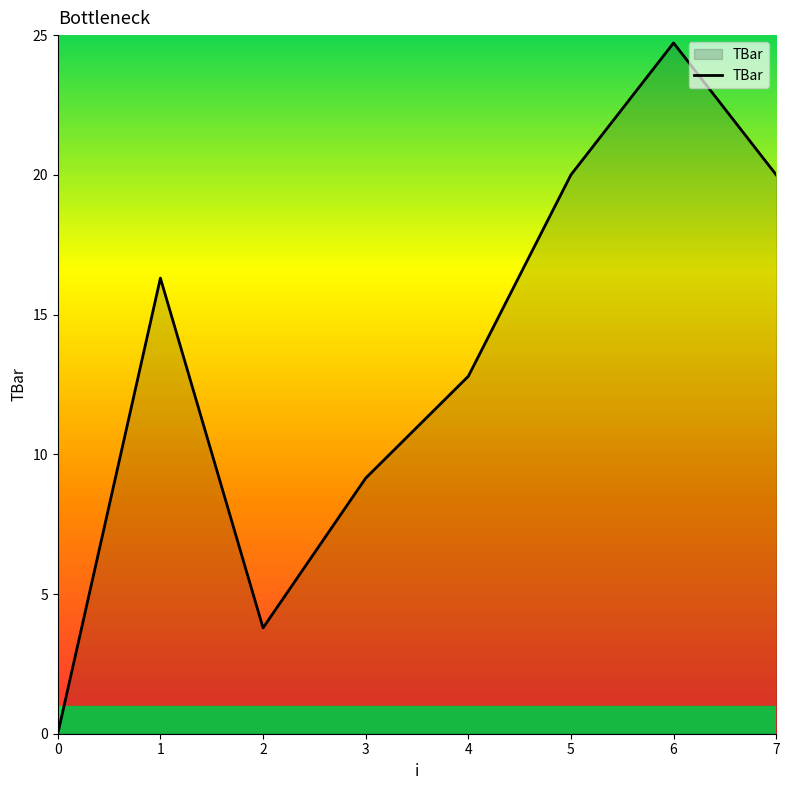

How many lines are shown in the chart?

1